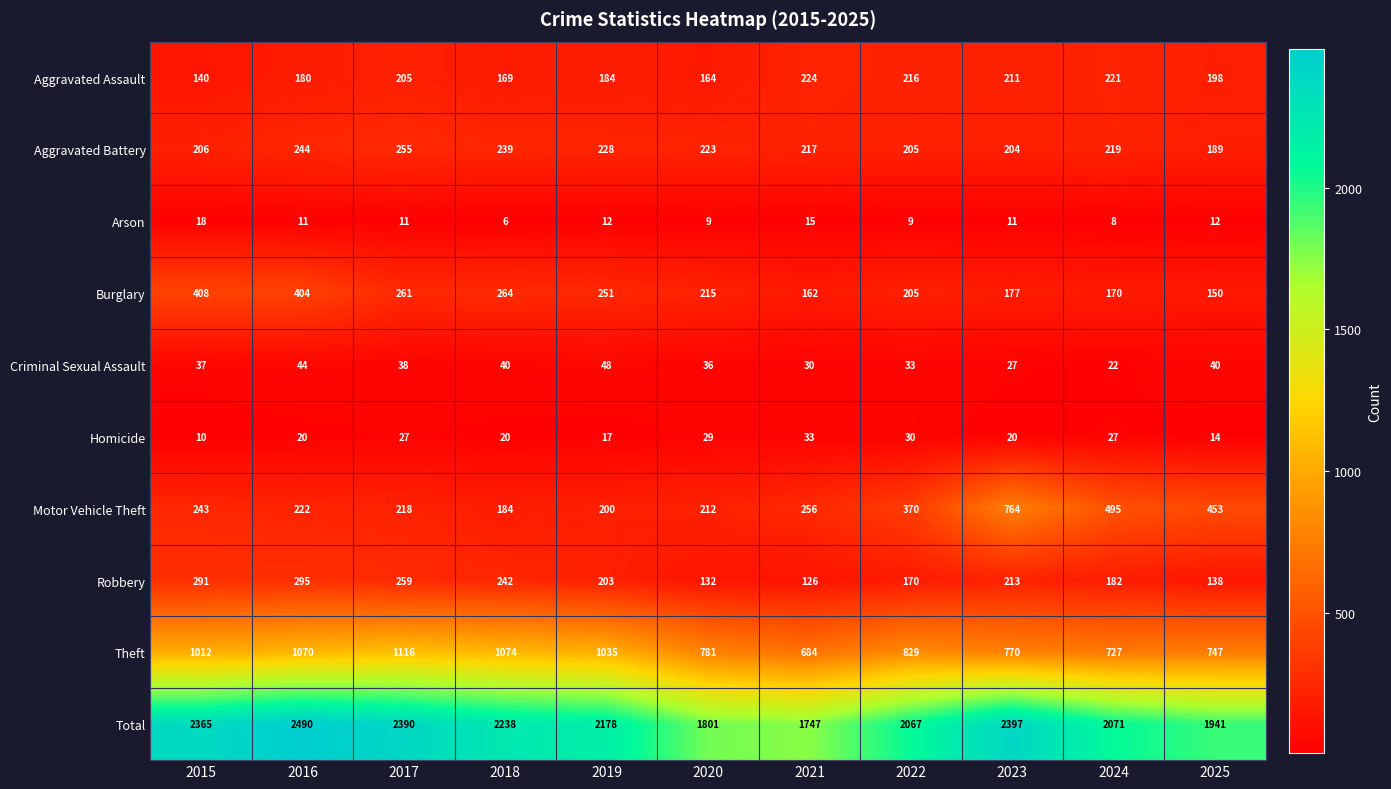

What is the smallest value displayed?

6